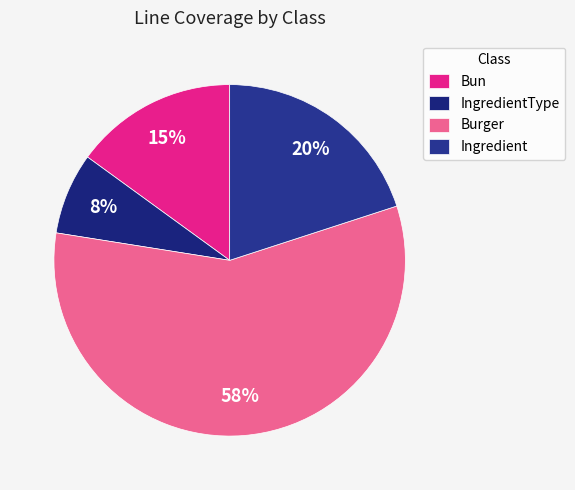

How many slices are in this pie chart?

4